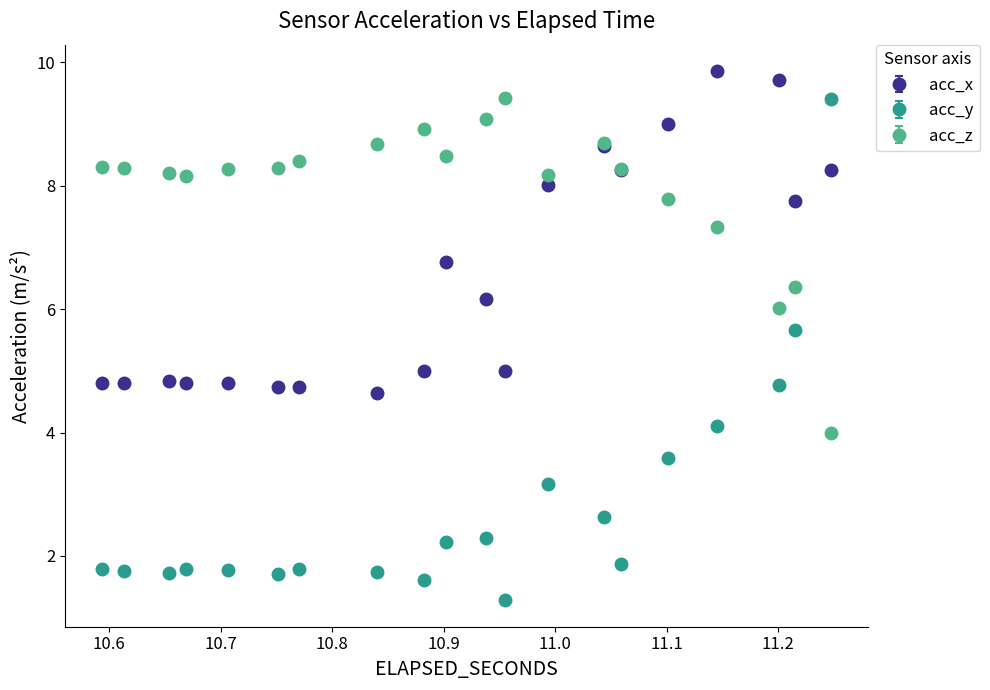

Which series has the widest spread of values?

acc_y